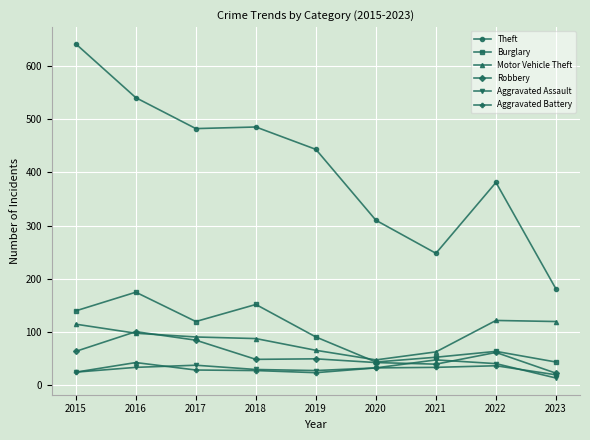

At how many categories does at least one series exceed 161?

9